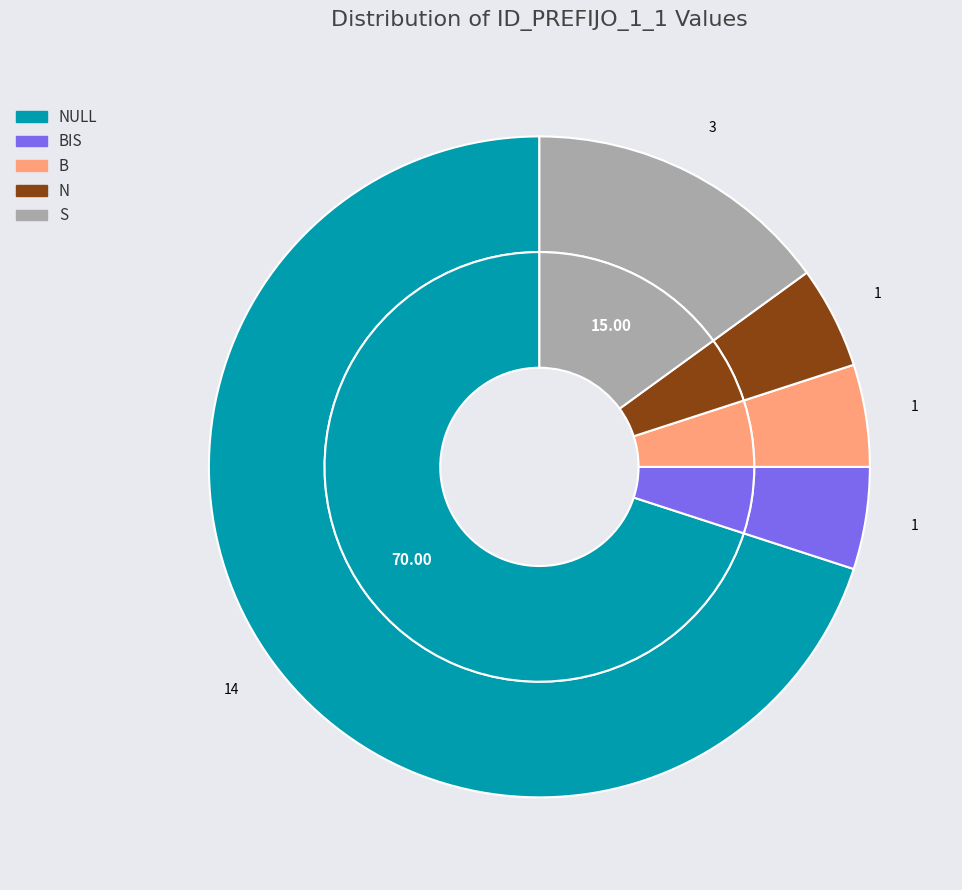

Which category has the smallest portion of the pie?

BIS